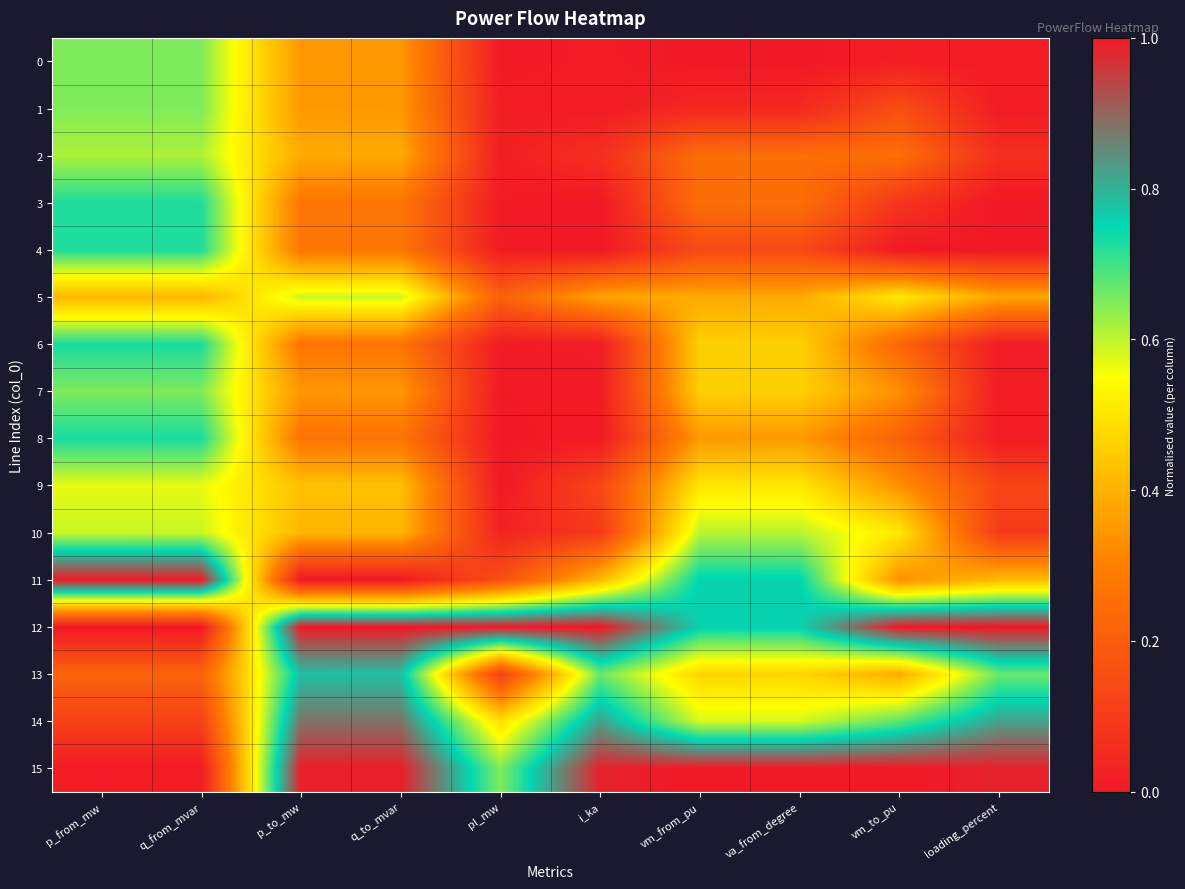

At how many categories does at least one series exceed 0?

10